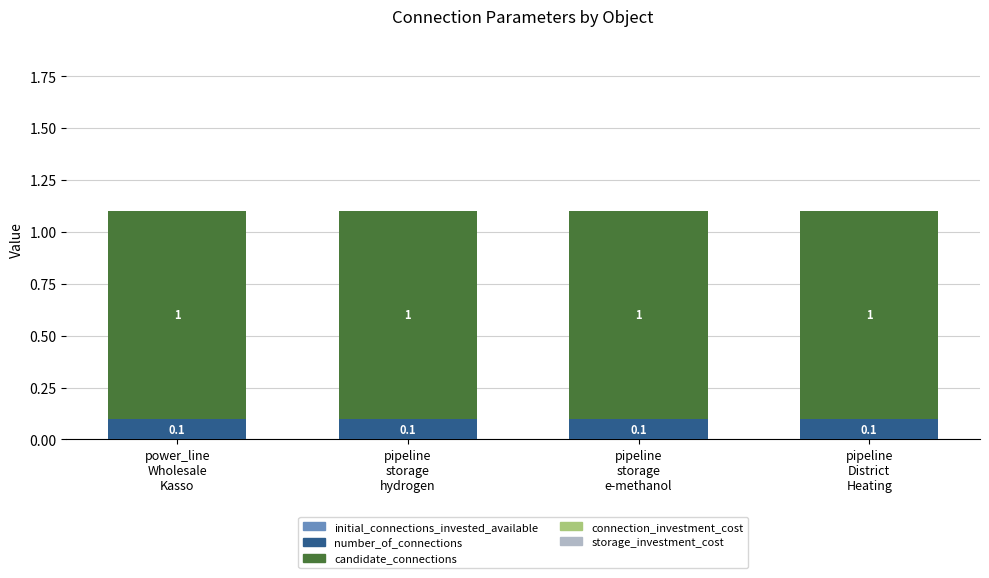

How many categories are shown in the chart?

4